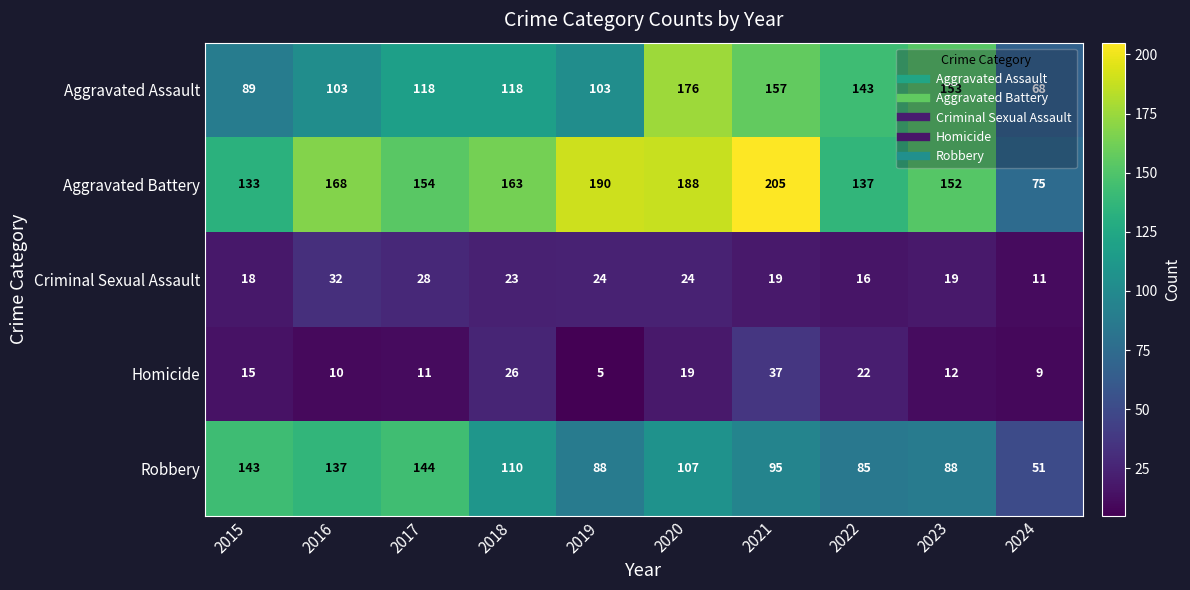

At how many categories does at least one series exceed 139?

9